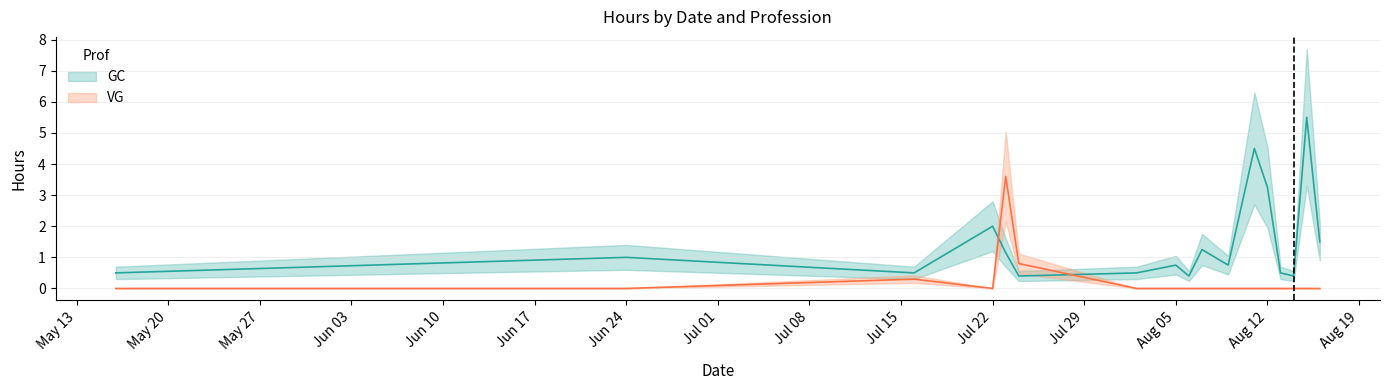

True or false: VG has a value of 0.0 at 11.

True